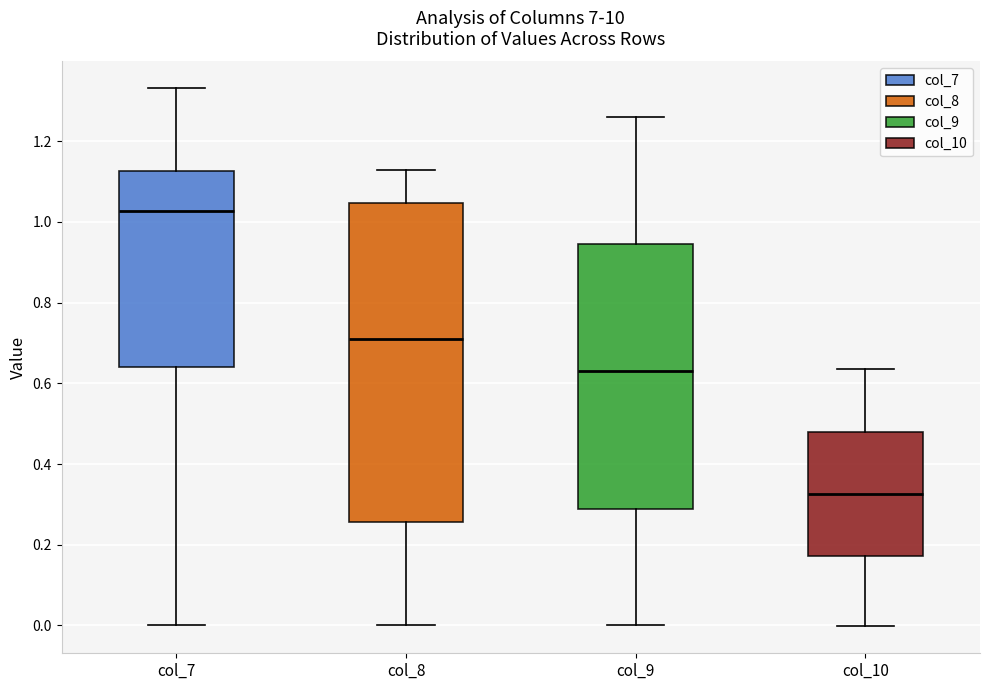

Comparing the boxes themselves (not the whiskers), which one is the tallest?

col_8